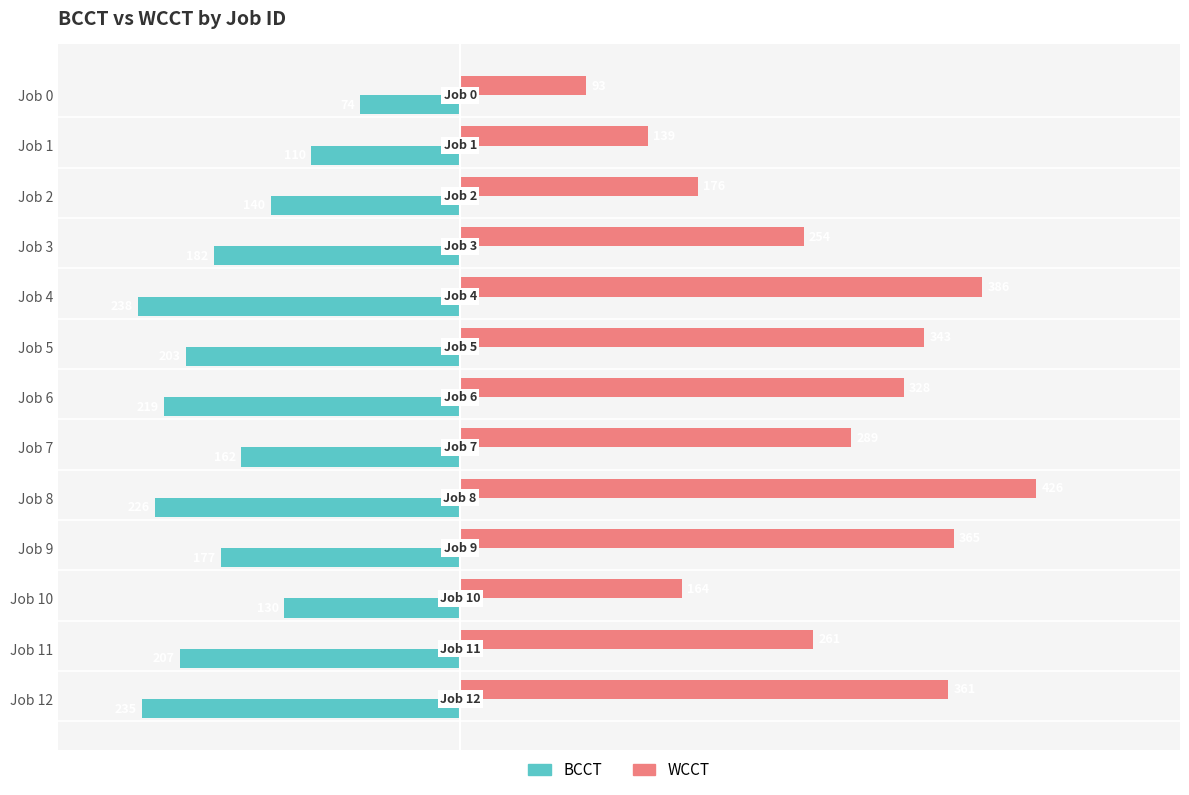

What is the greatest value displayed?

426